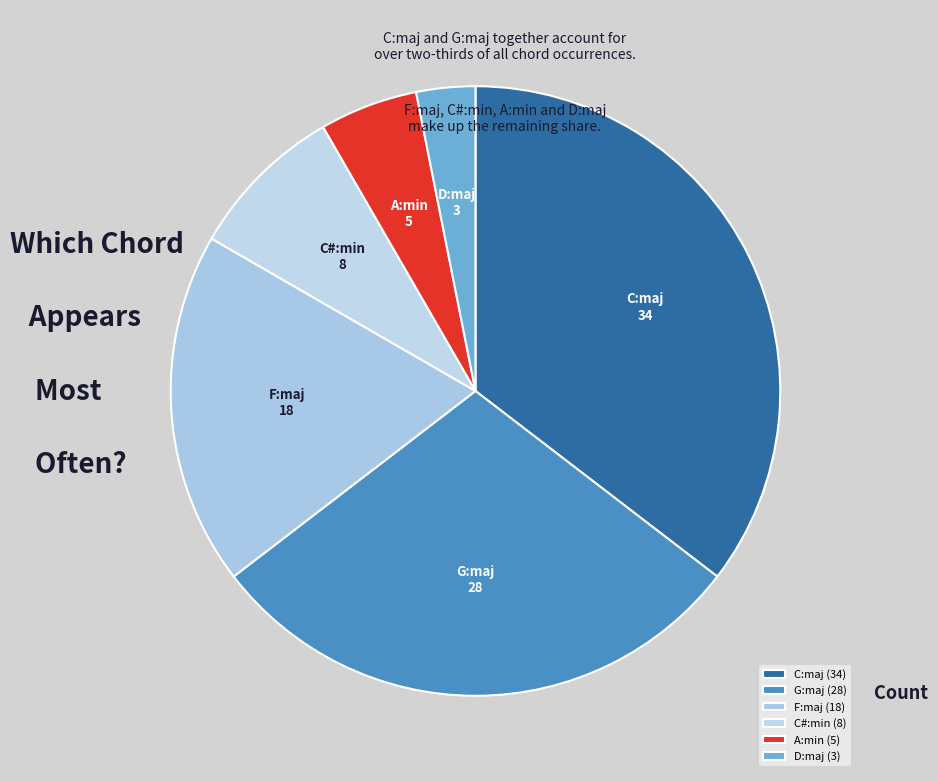

What percentage is the G:maj slice, to the nearest percent?

29%